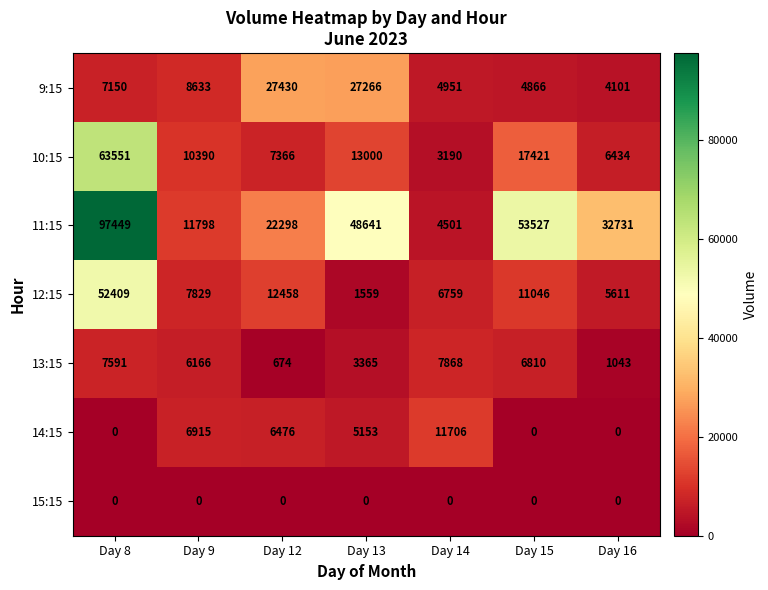

Rank the series at Day 9 from highest to lowest value.

11:15, 10:15, 9:15, 12:15, 14:15, 13:15, 15:15